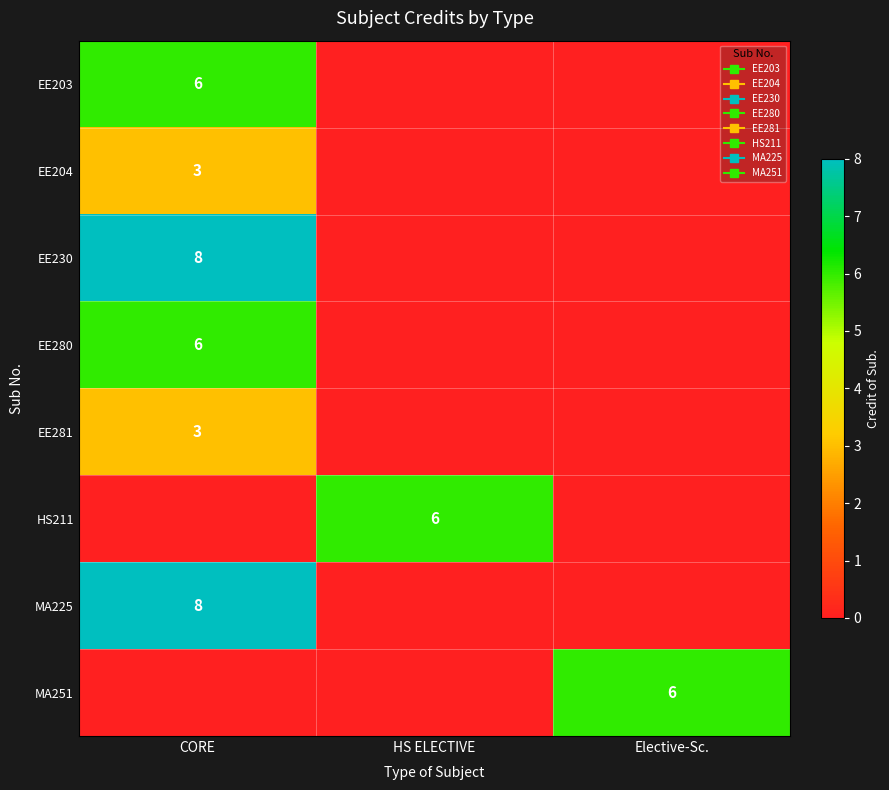

List the series in order of their peak value, highest first.

EE230, MA225, EE203, EE280, HS211, MA251, EE204, EE281